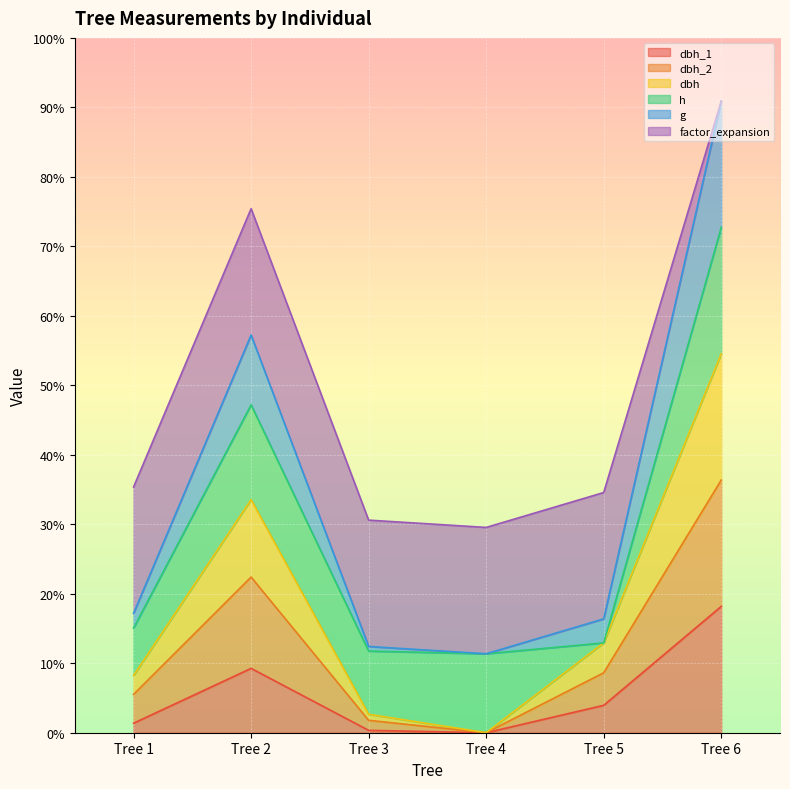

What are all the series names shown in the legend?

dbh_1, dbh_2, dbh, h, g, factor_expansion